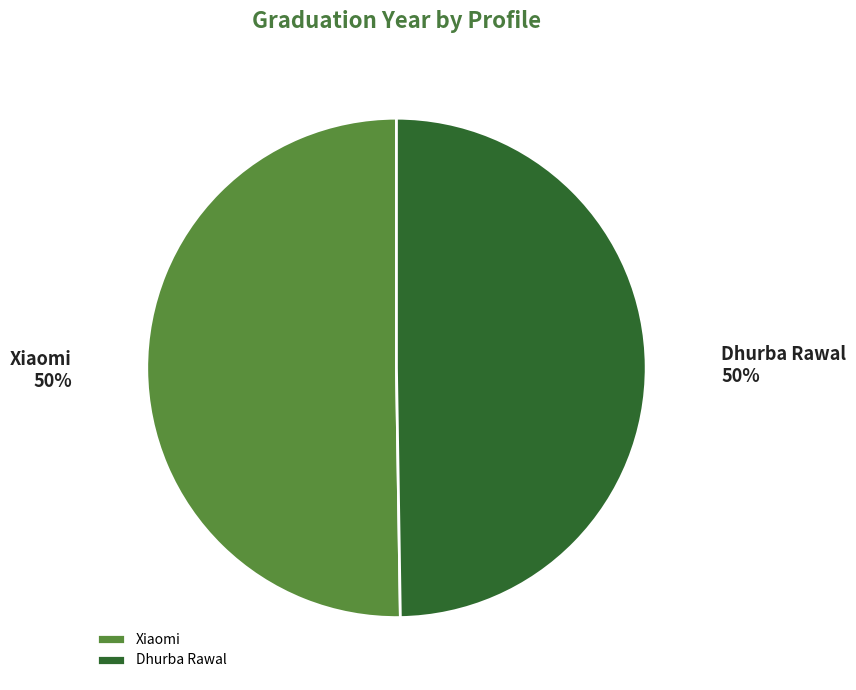

Do Dhurba Rawal and Xiaomi together represent more than half of the pie?

Yes